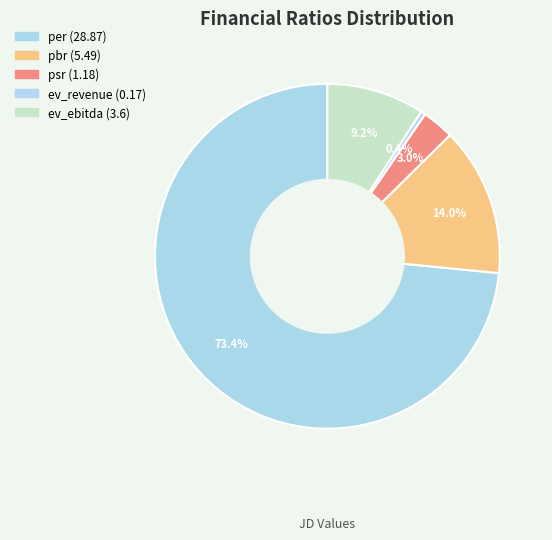

Is it true that pbr is 26% of the pie?

False